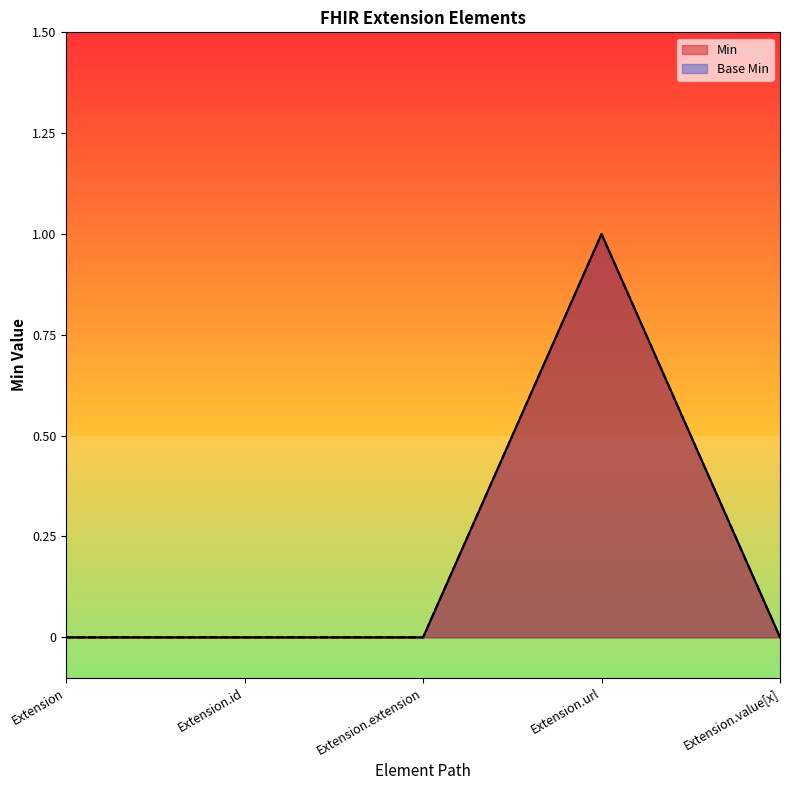

What are all the series names shown in the legend?

Min, Base Min